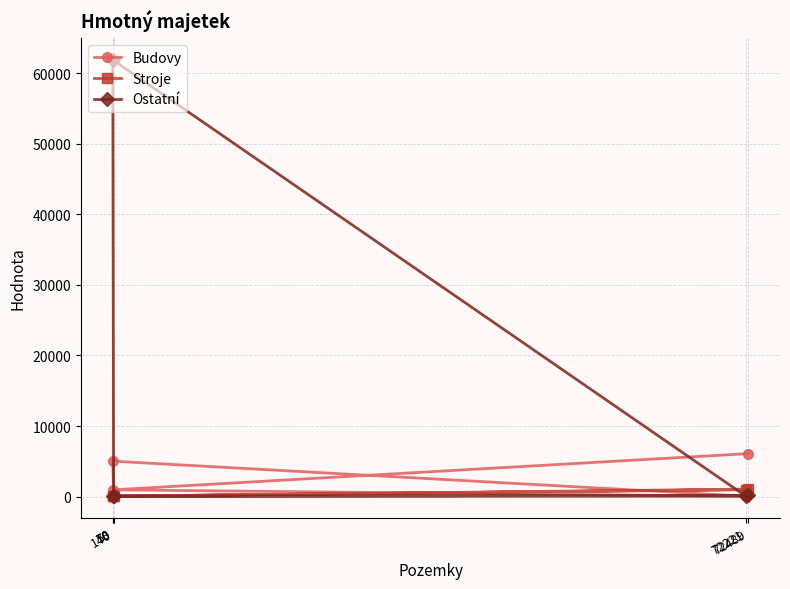

What is the spread (max minus min) of values at 72489?

5909